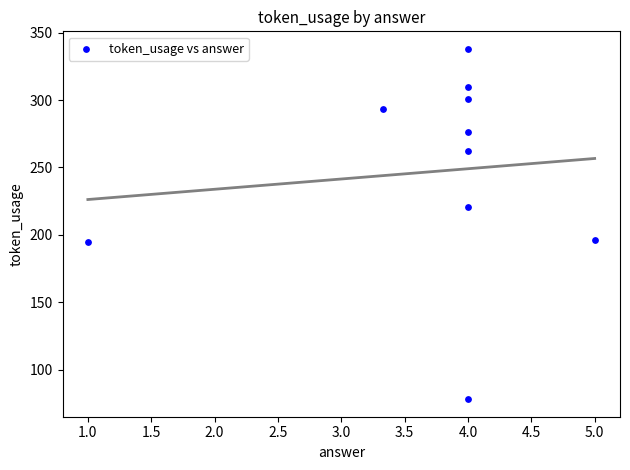

What is the range of Y values (max minus min)?

260